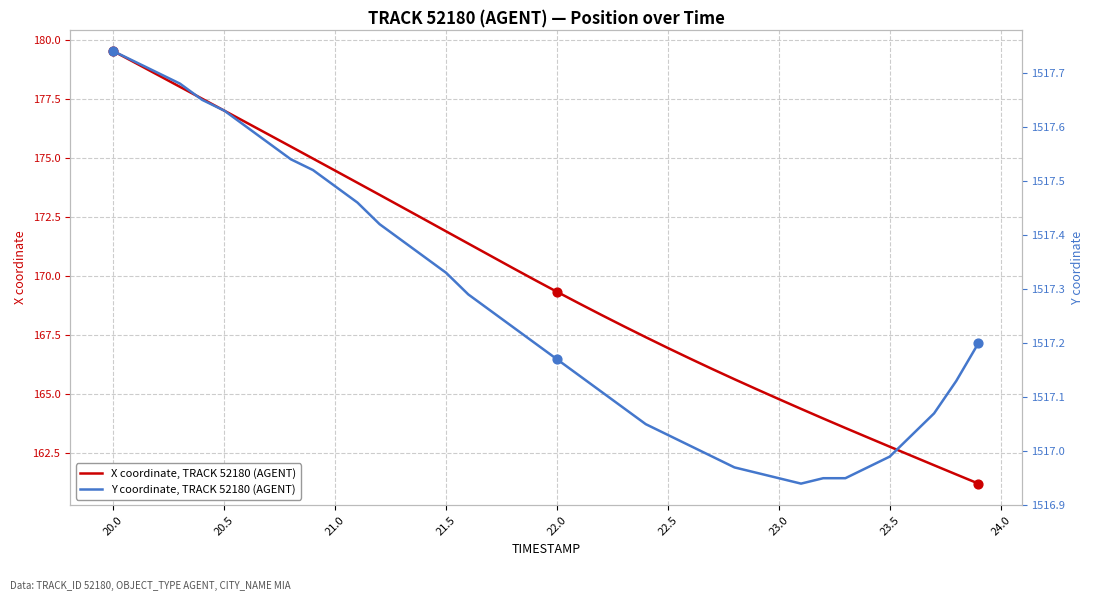

At how many categories does at least one series exceed 1472?

40